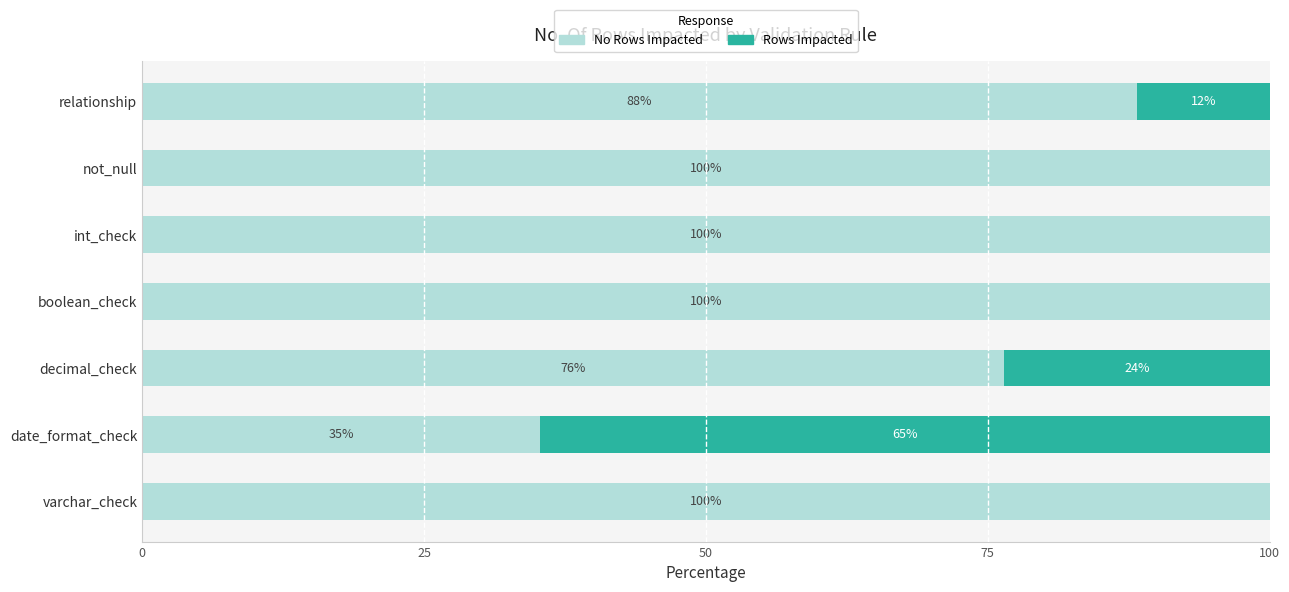

What is the total value across all series at boolean_check?

100.0